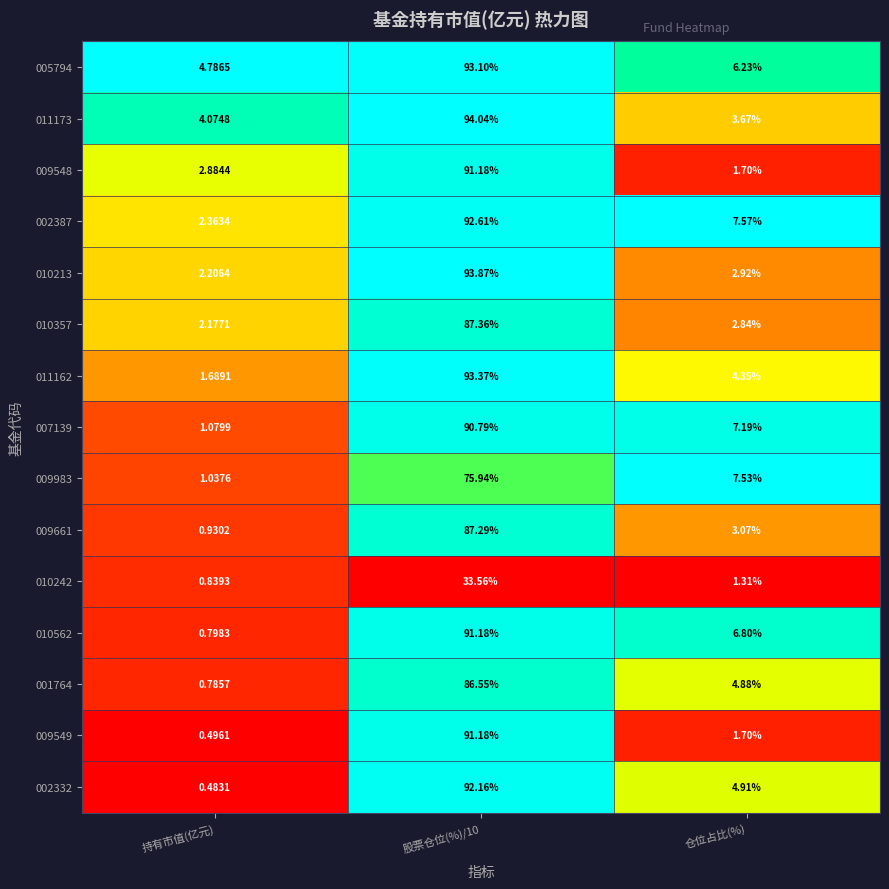

Which category has the lowest value across all series?

持有市值(亿元)